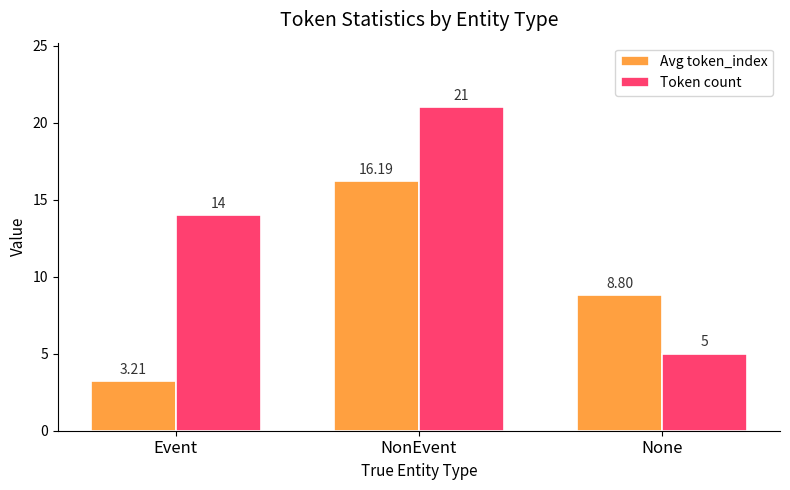

Which series has the widest spread of values?

Token count